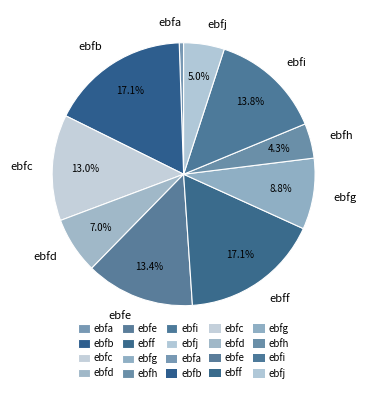

What percentage is the ebfe slice, to the nearest percent?

13%